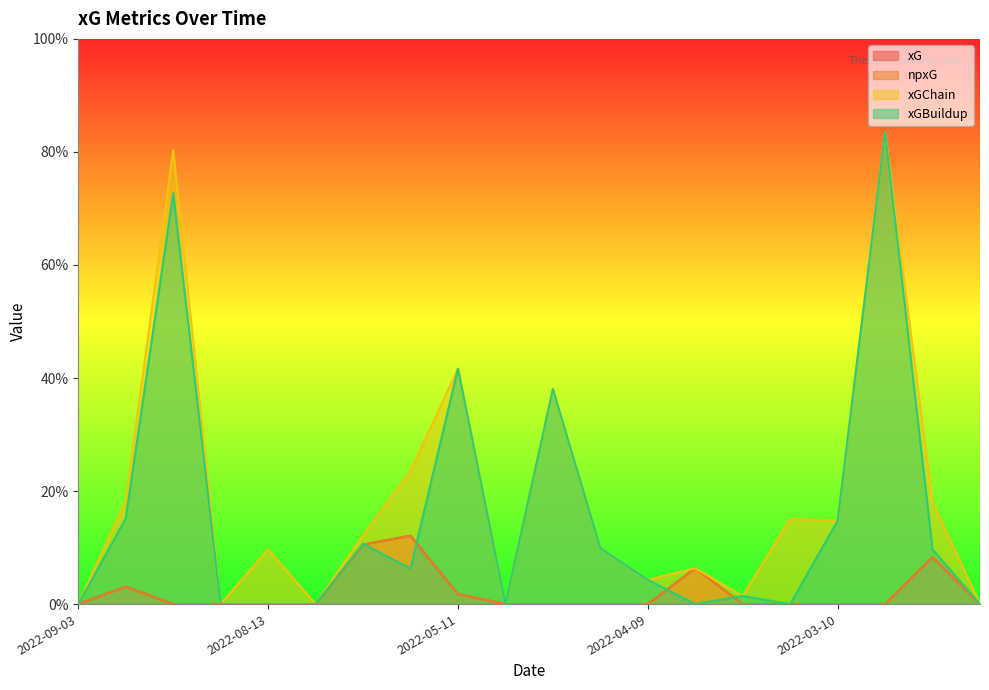

What position from the left is 2022-03-05?

18